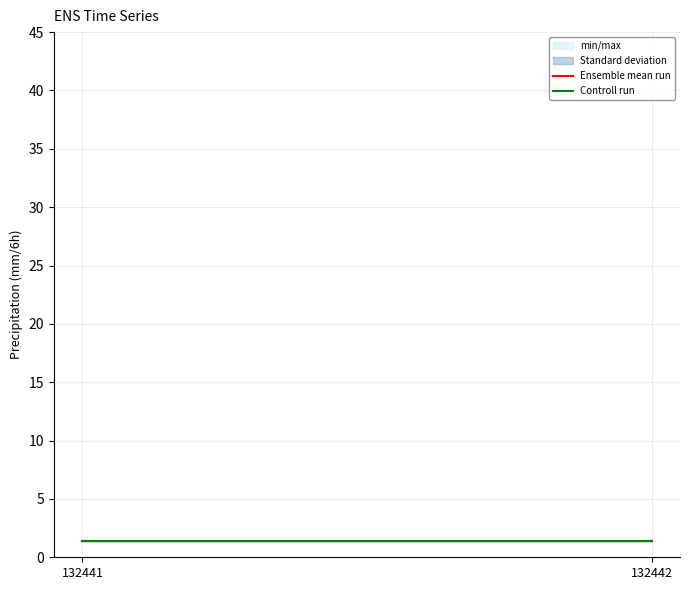

The Ensemble mean run series shows 1.4 at 132441. True or false?

True